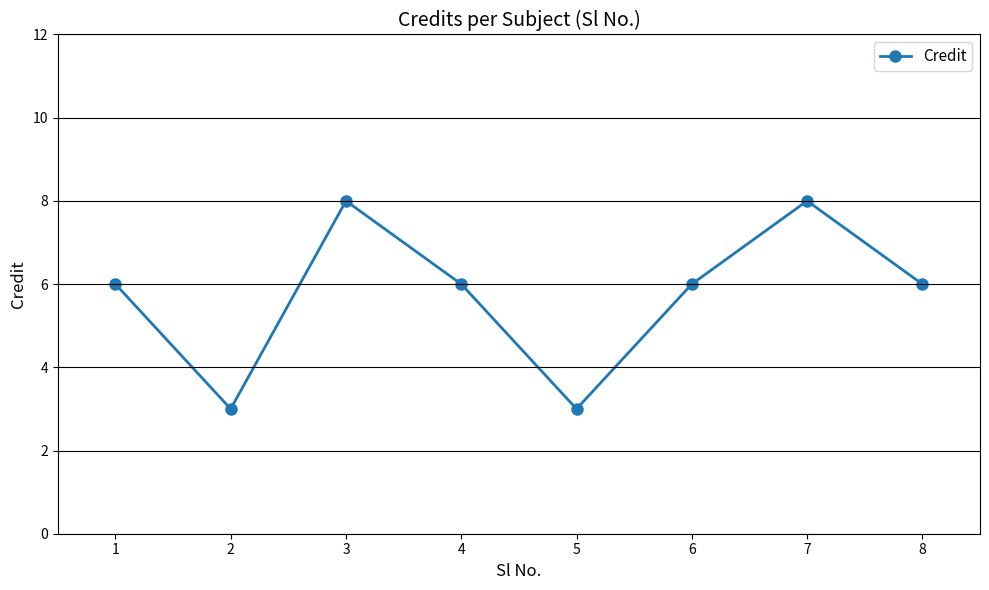

What is the approximate value at 4?

6